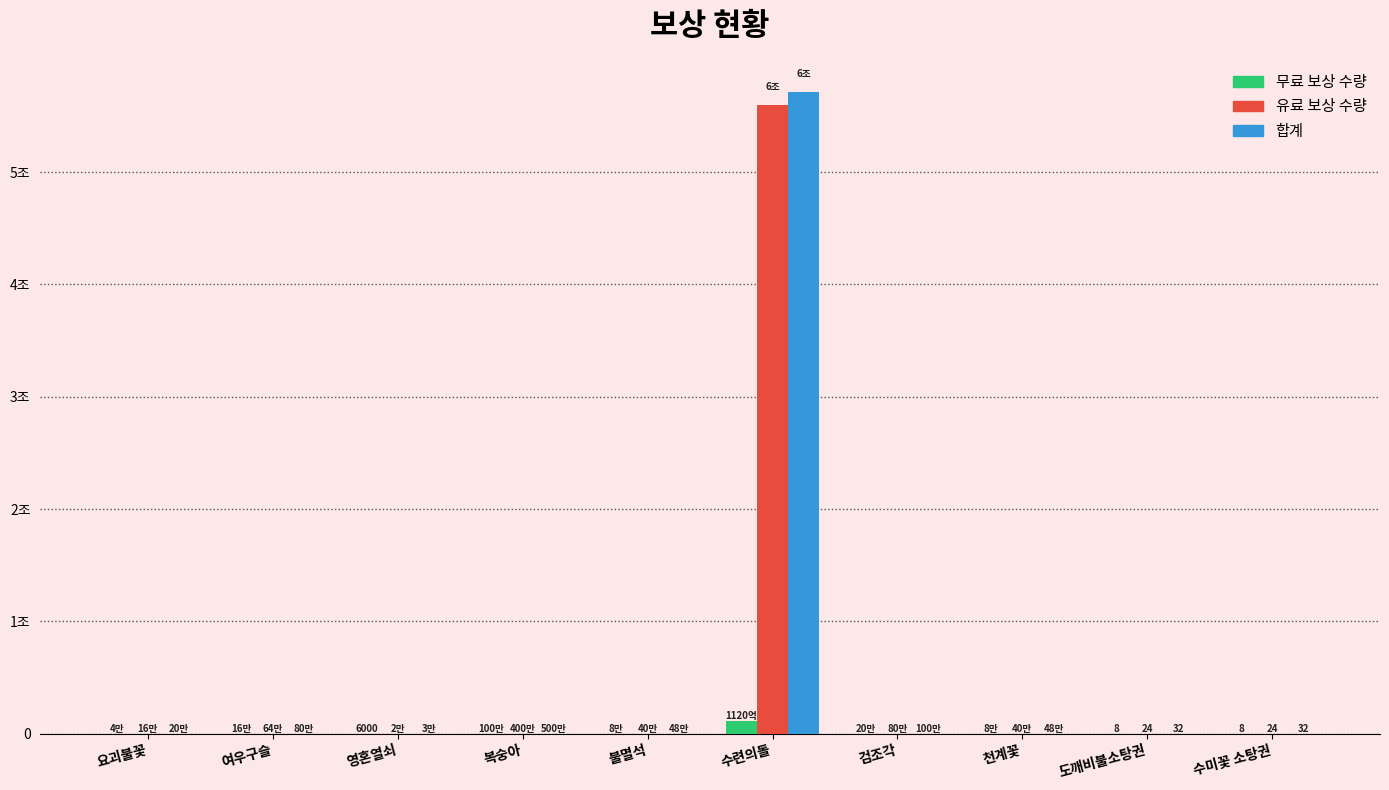

What is the value of the 유료 보상 수량 bar at the 9th from the left?

24